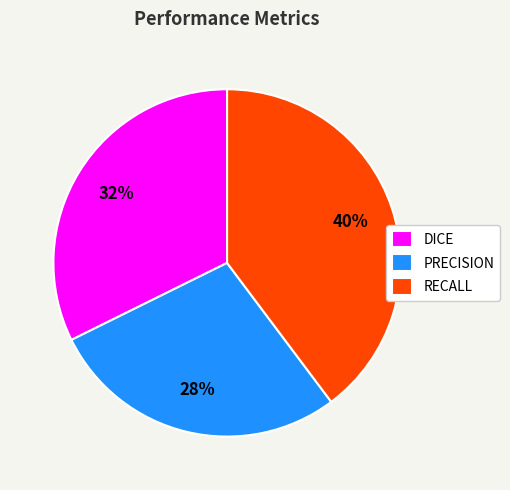

How many slices are in this pie chart?

3